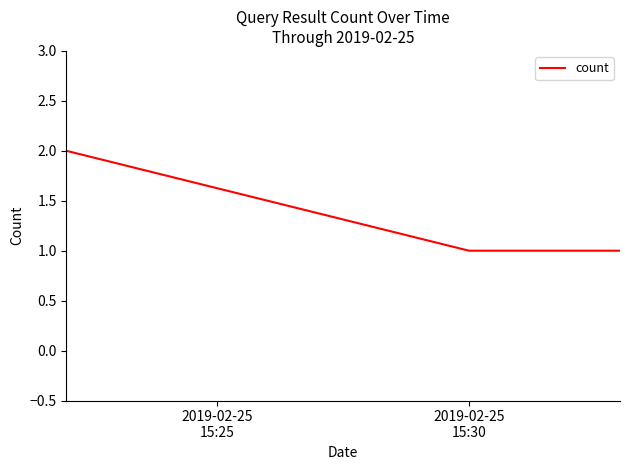

What is the sum of all values?

4